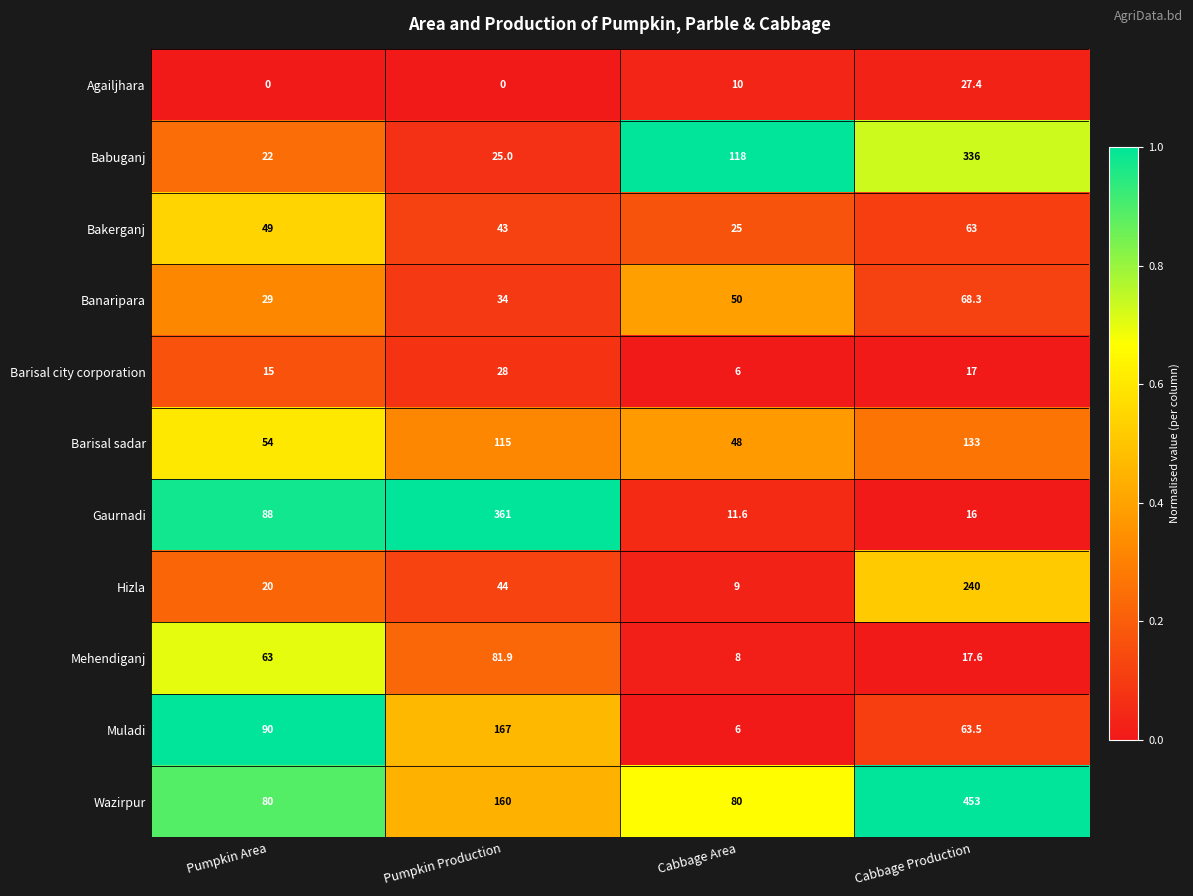

Which category has the highest value in the Barisal sadar series?

Cabbage Production